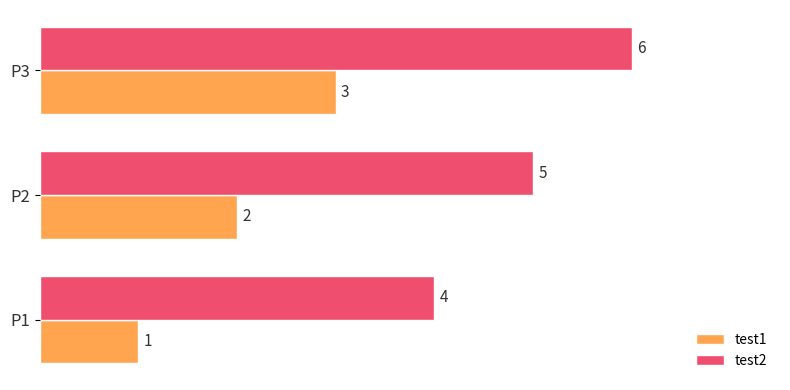

What is the spread (max minus min) of values at P1?

3